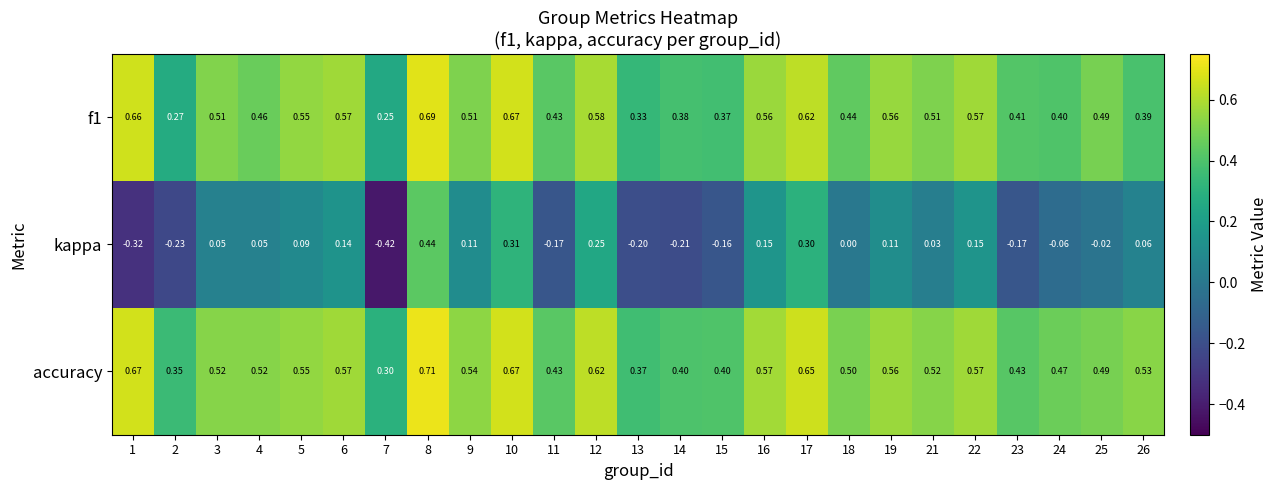

Which category has the lowest value across all series?

7